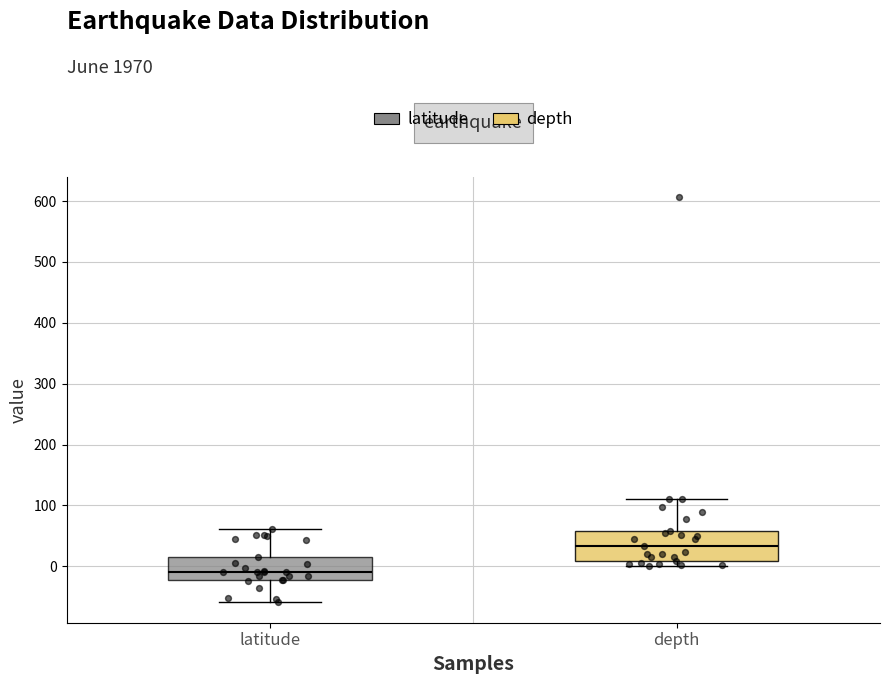

Where is the lower edge of the box for latitude on the y-axis? The values are not printed on the chart, so give them approximately, as read against the axis.

-20